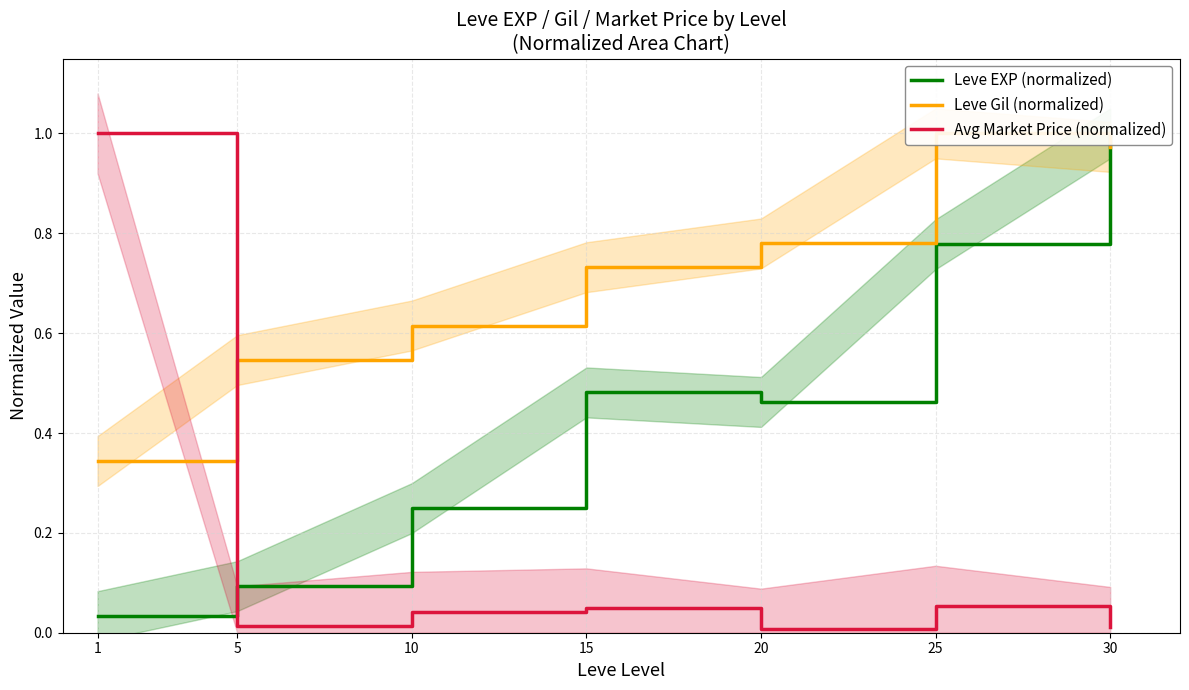

How many data points does each series have?

7